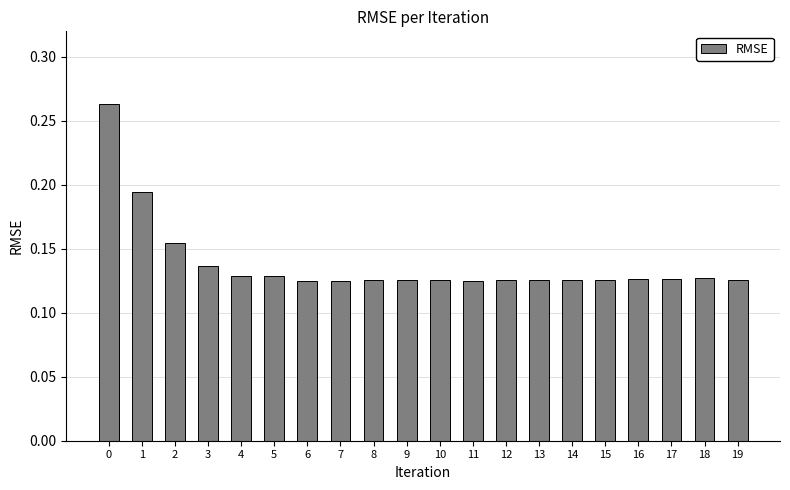

How many values are between 0 and 1?

20